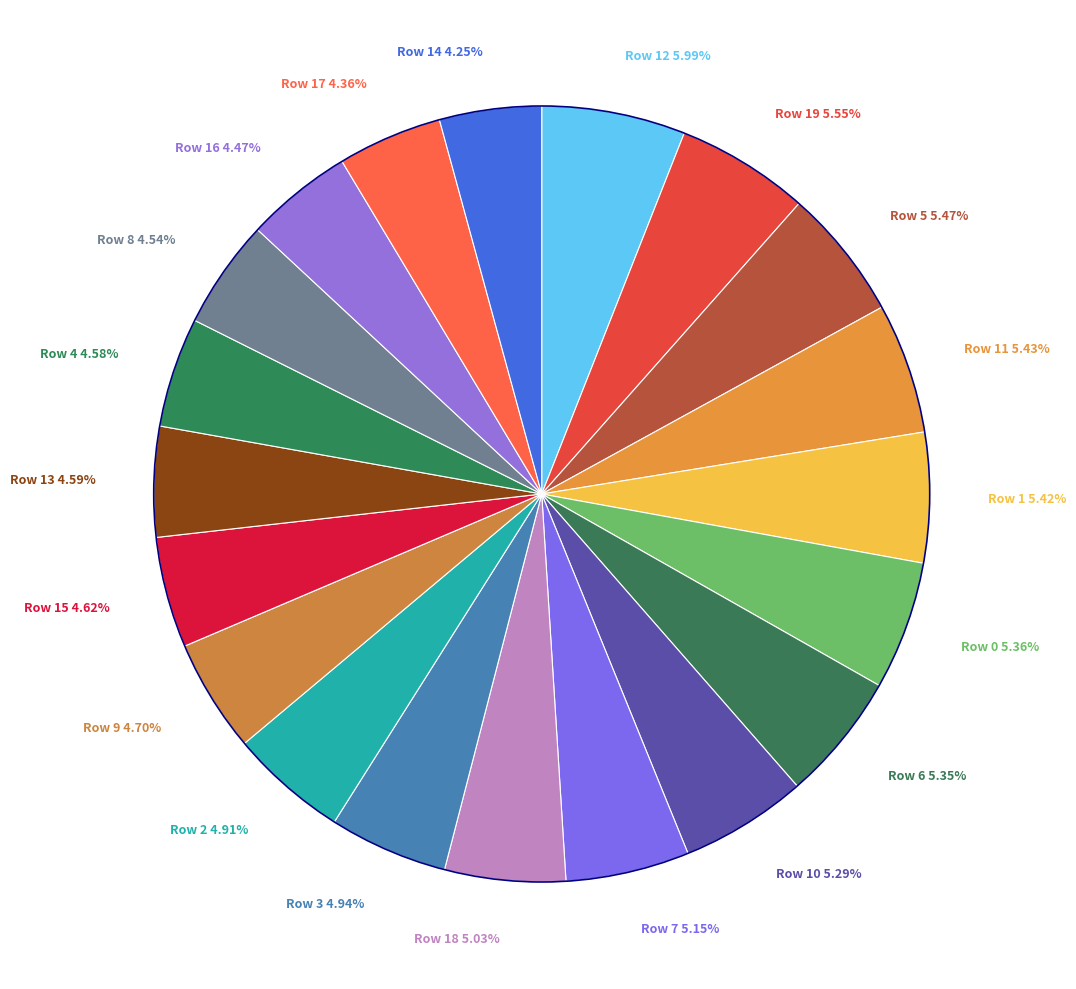

How many slices are in this pie chart?

20